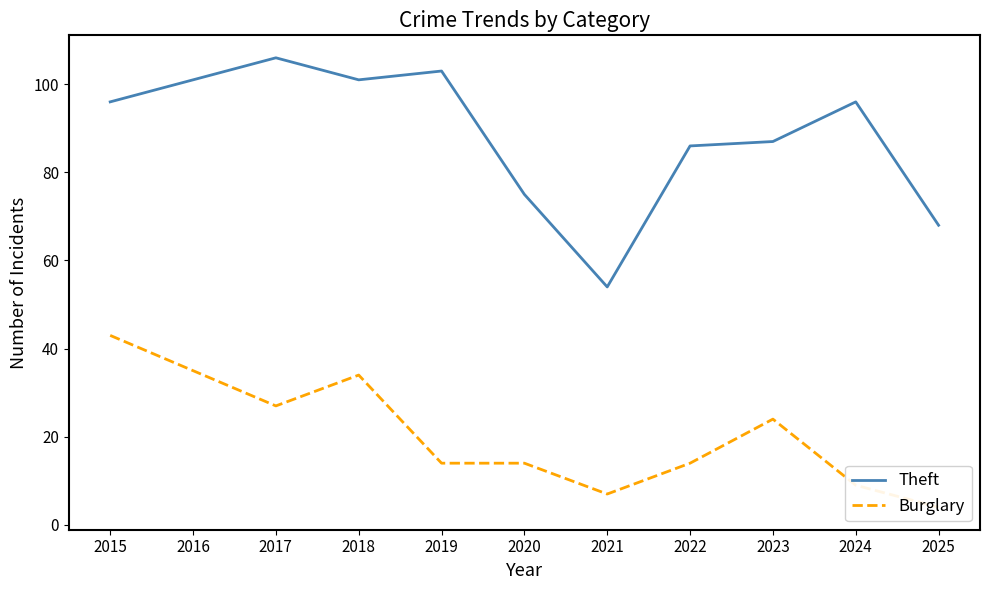

At which category is the sum across all series the highest?

2015